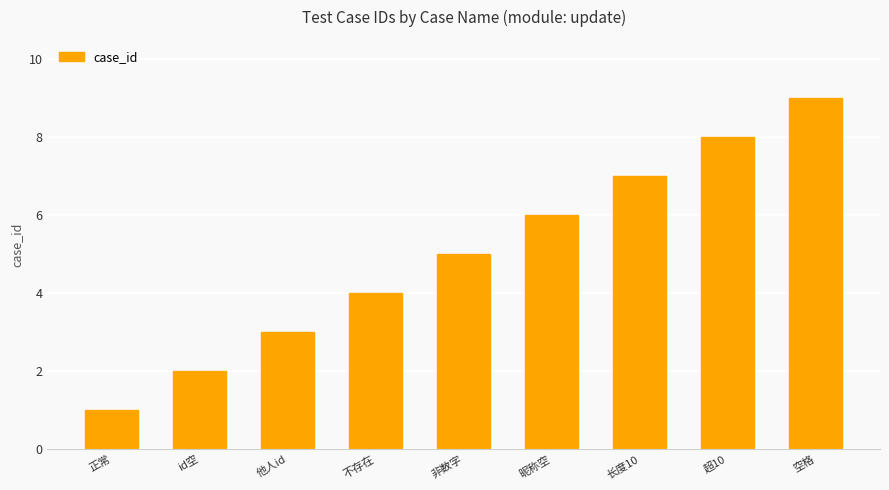

What is the sum of all values?

45